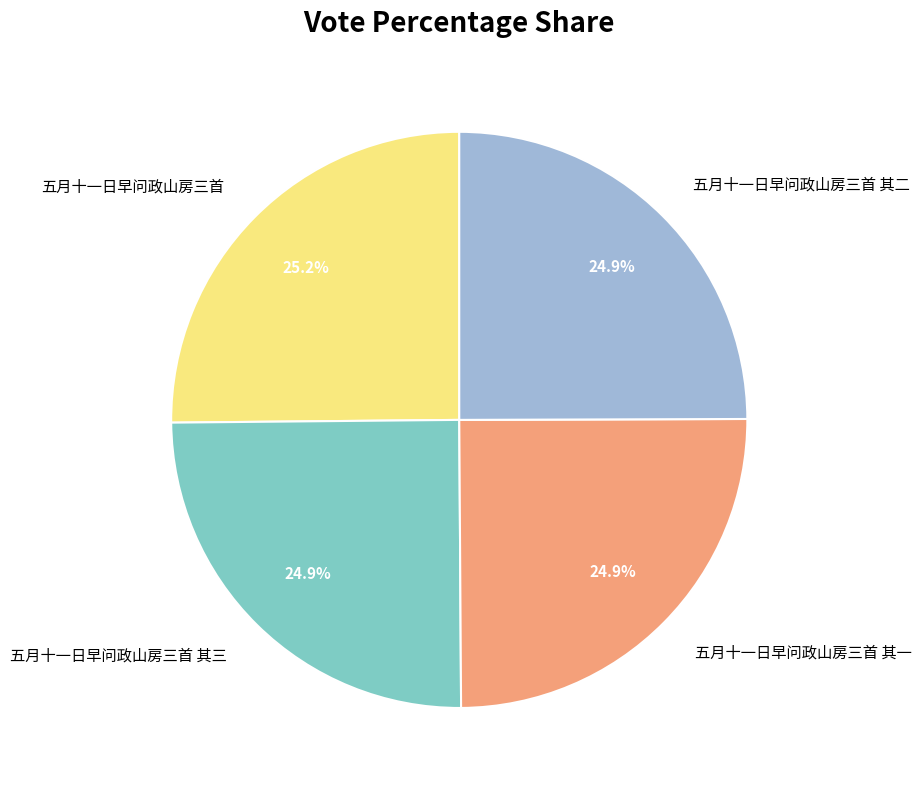

To the nearest percent, what percentage of the pie is 五月十一日早问政山房三首 其一?

25%